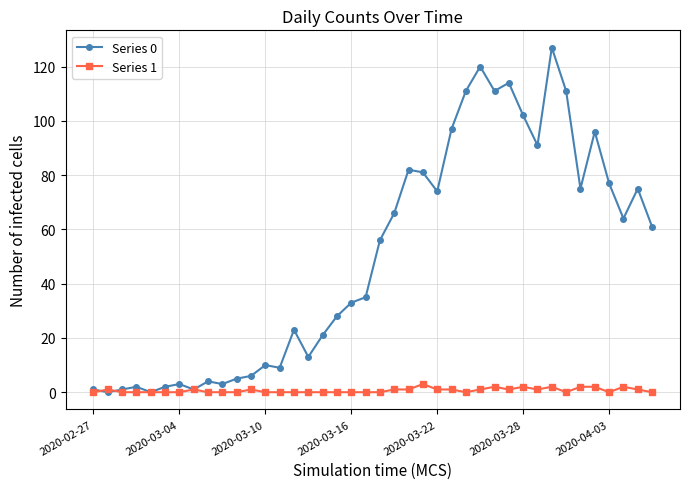

Which series has the largest total across all categories?

Series 0